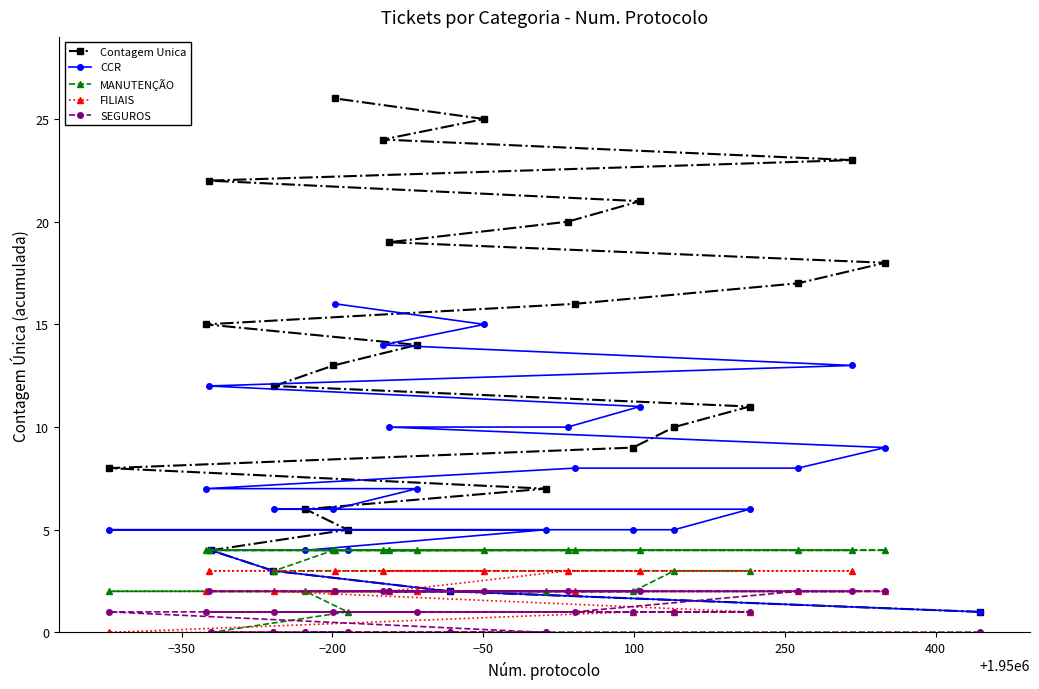

What is the average value of the MANUTENÇÃO series?

3